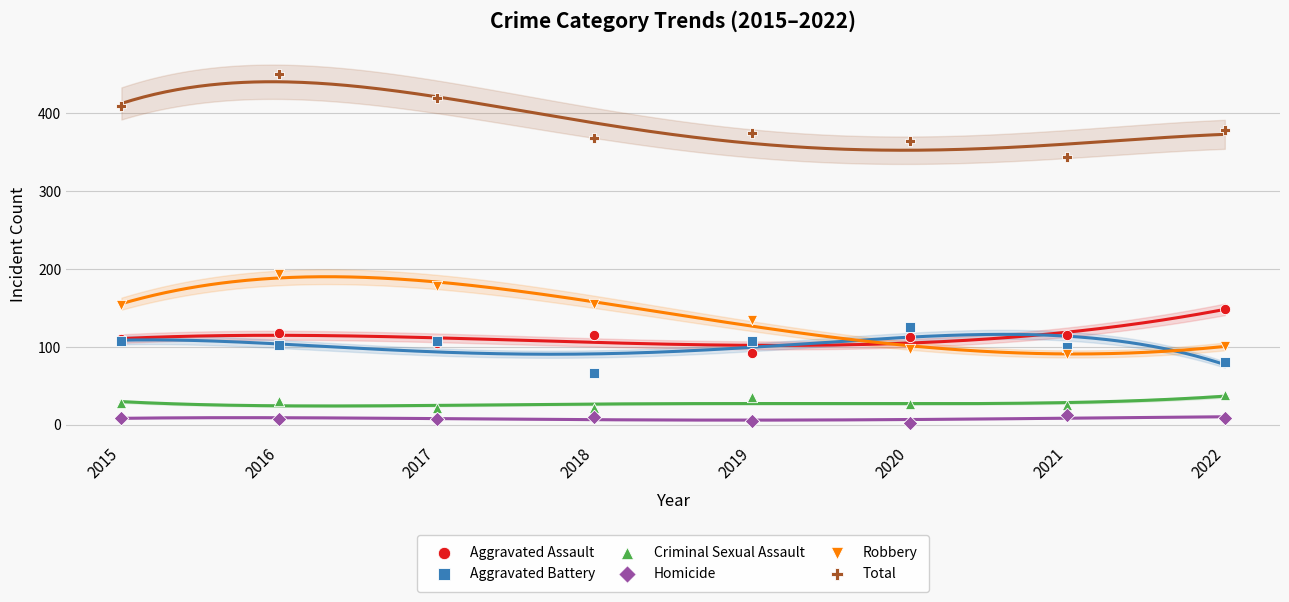

Which series contains the highest Y value?

Total